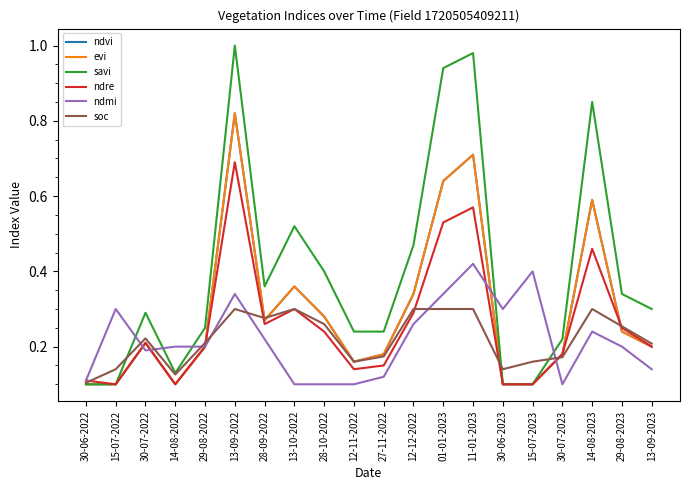

Does the chart have visible grid lines?

No